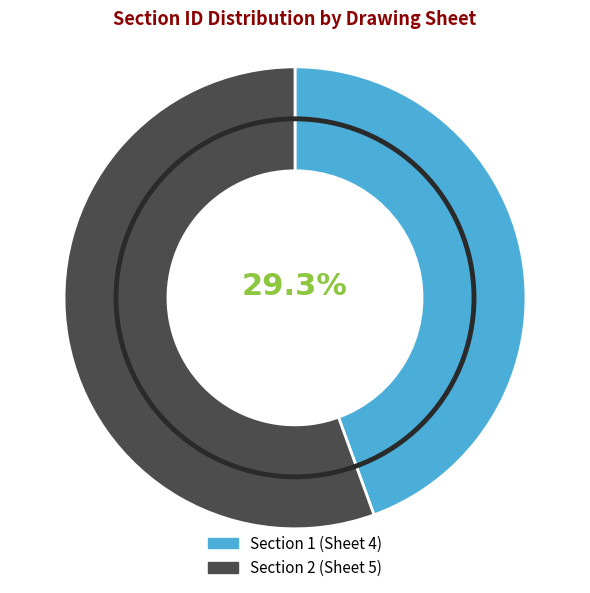

Does 2 account for over 50% of the chart?

Yes